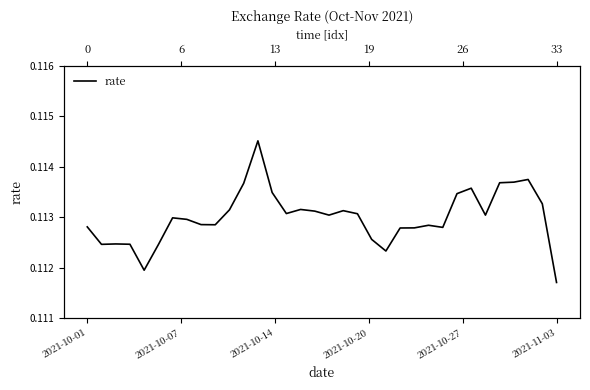

At which category does the chart reach its minimum across all series?

2021-11-03